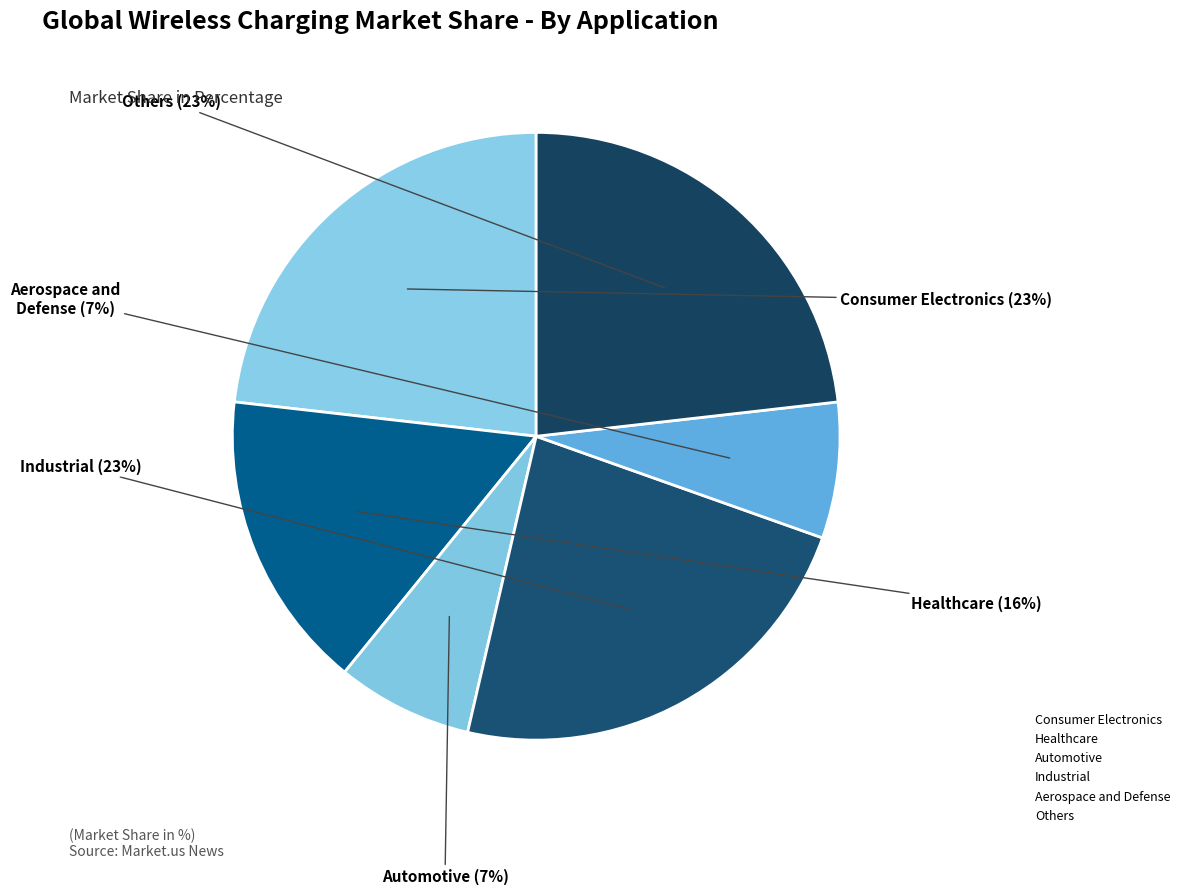

Does Others represent more than half of the total?

No